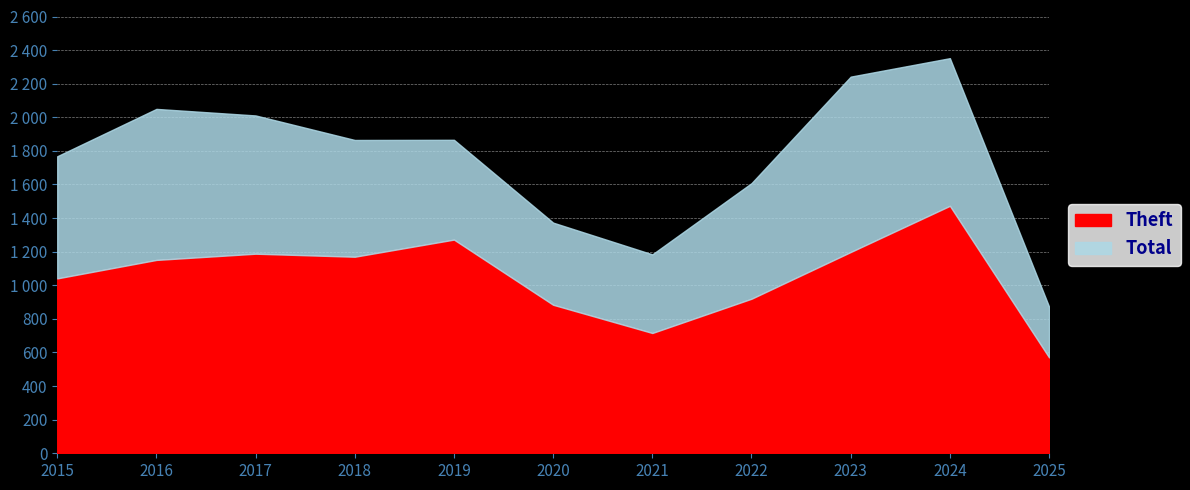

The Theft series shows 920 at 2022. True or false?

True